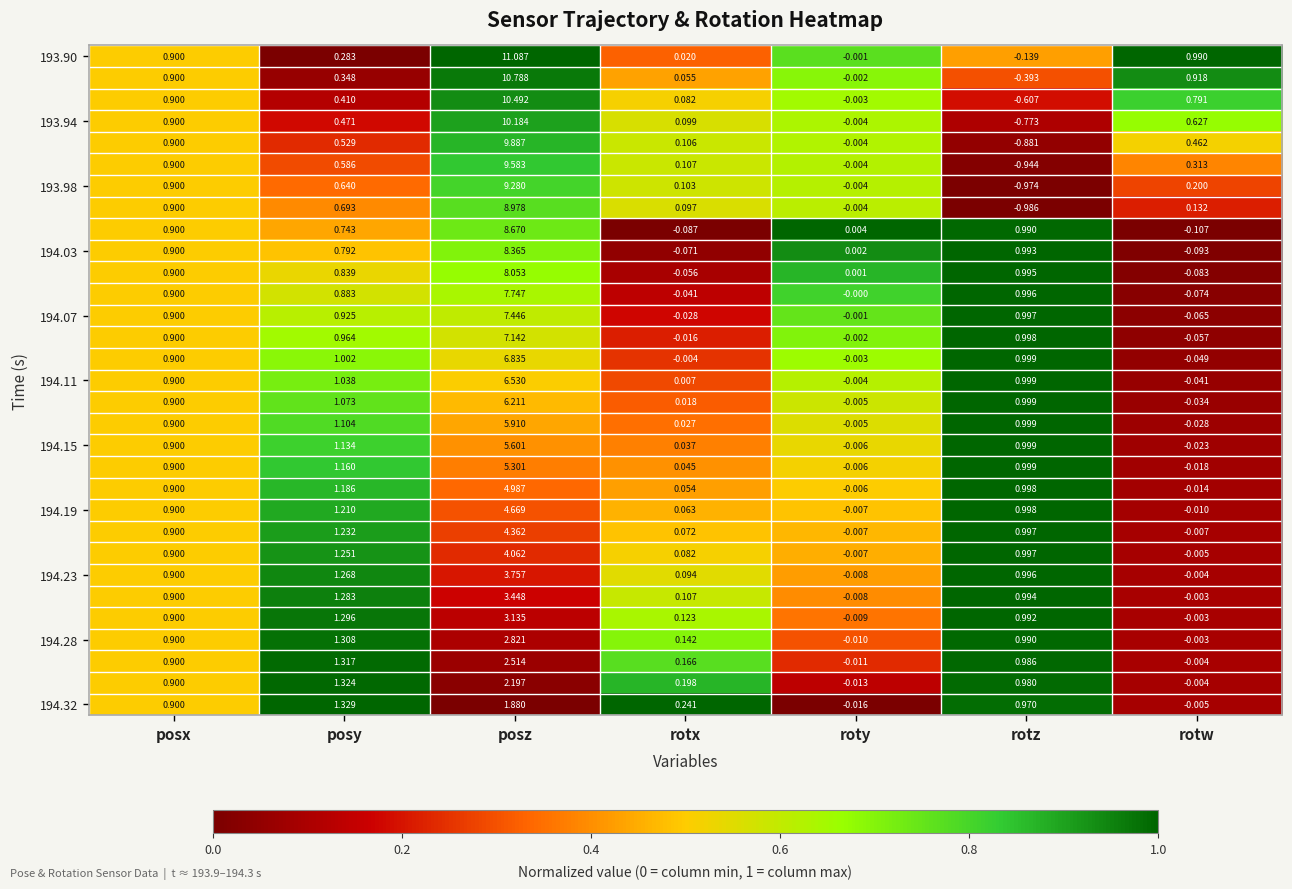

At how many categories does at least one series exceed 0?

7